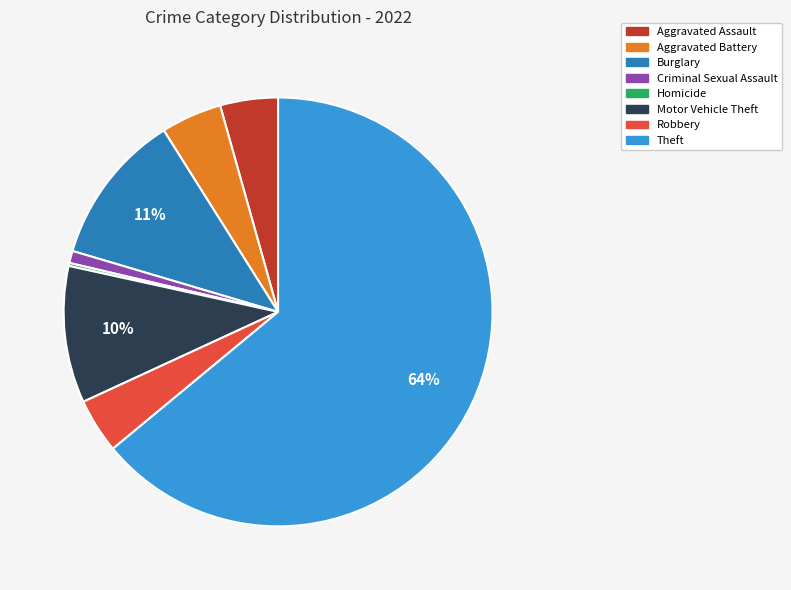

The Criminal Sexual Assault slice represents 11% of the pie. True or false?

False